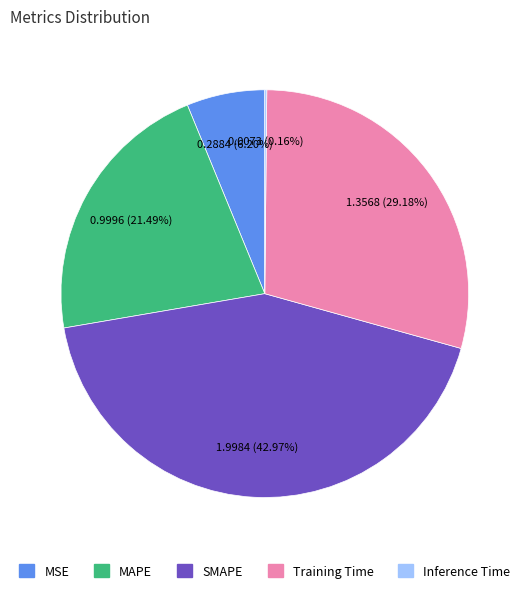

Does MAPE represent more than half of the total?

No